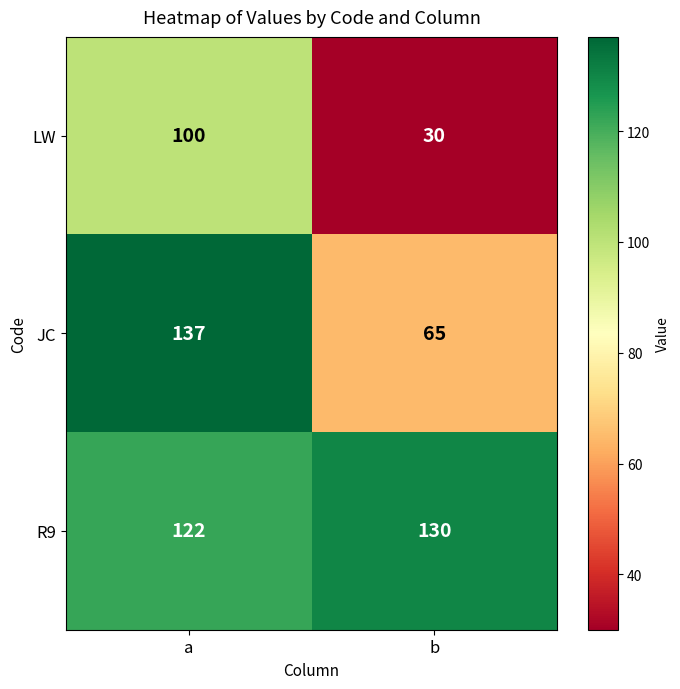

List the series in order of their peak value, highest first.

JC, R9, LW